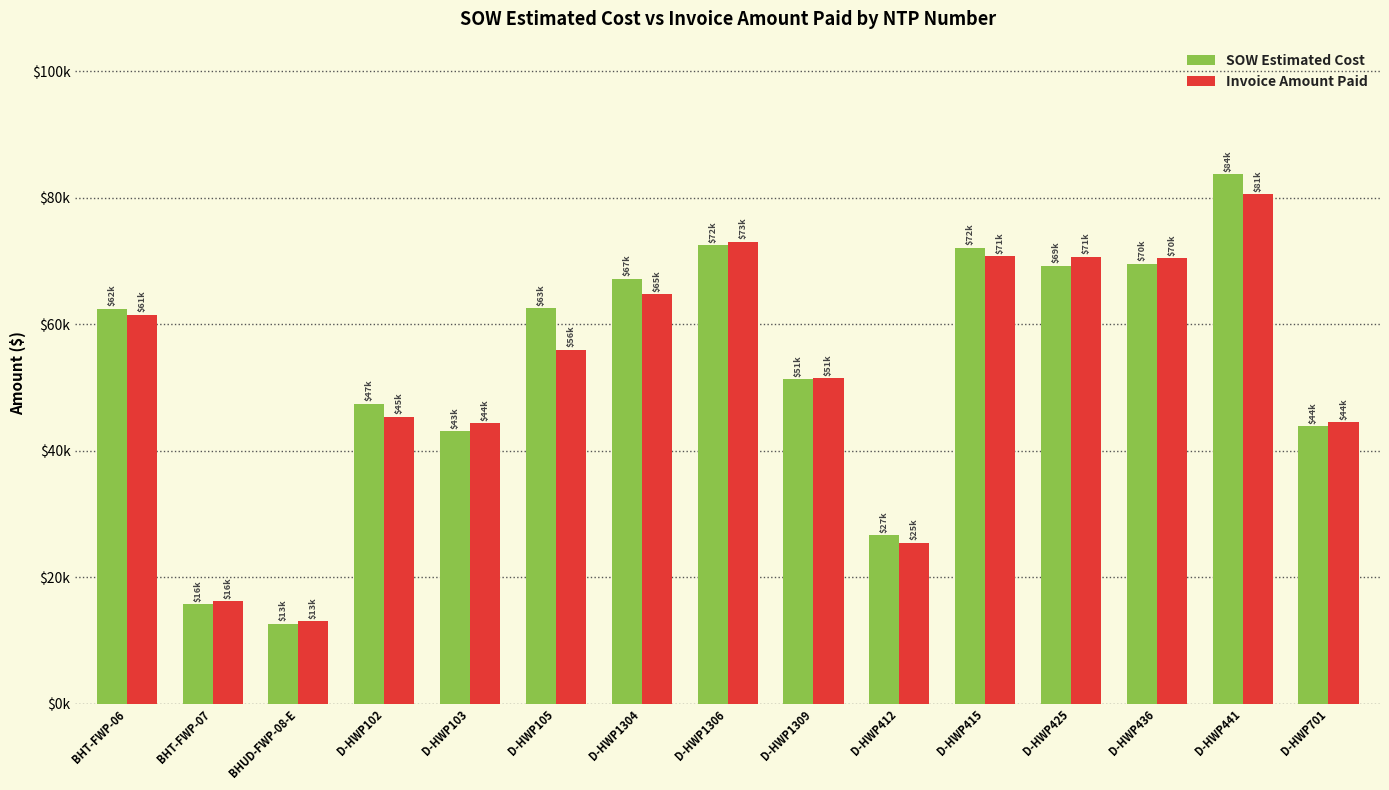

What position from the left is D-HWP103?

5